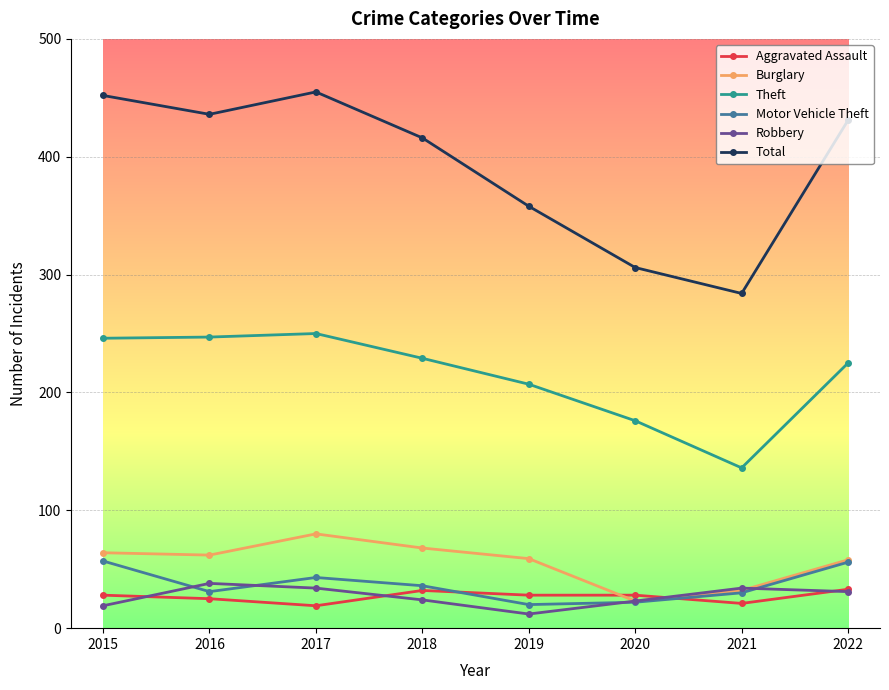

What is the difference between the Aggravated Assault values at 2016 and 2022?

8